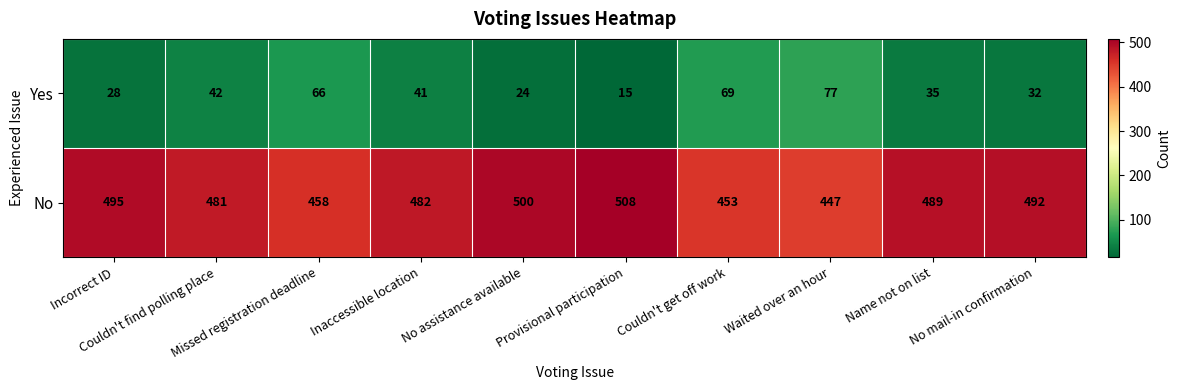

How many distinct data groups are displayed?

2